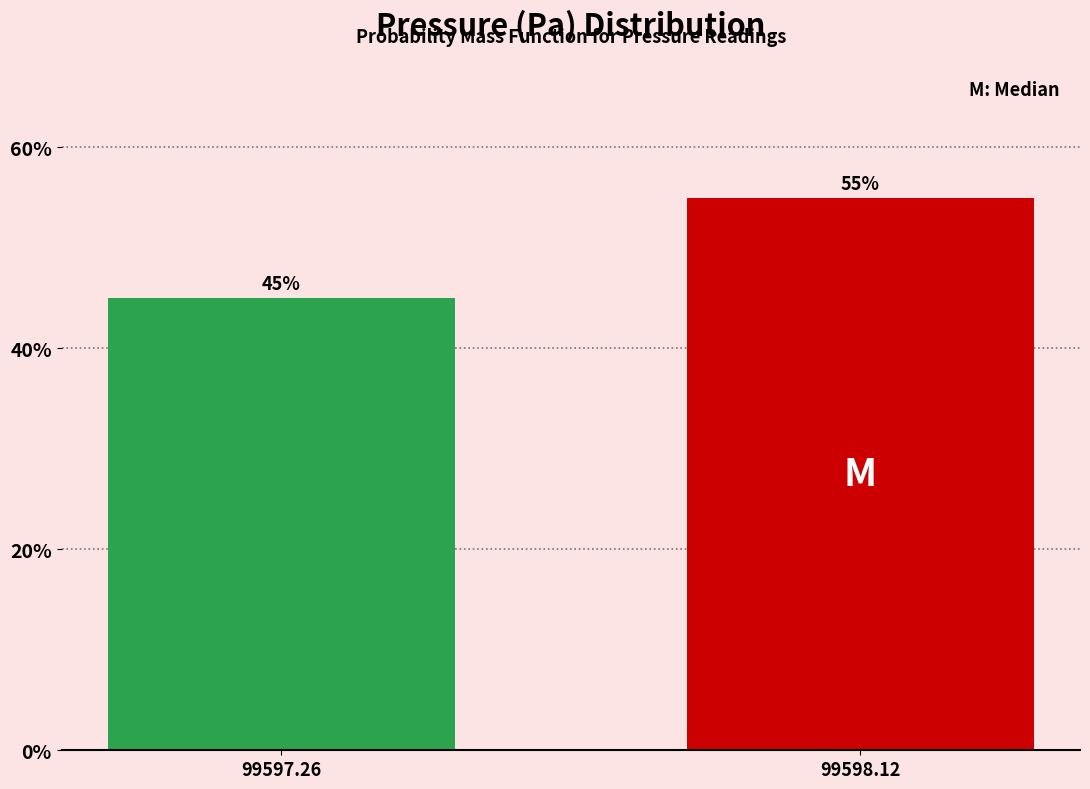

Reading left to right, what are all the values shown in this chart?

99597.26=45.0	99598.12=55.0